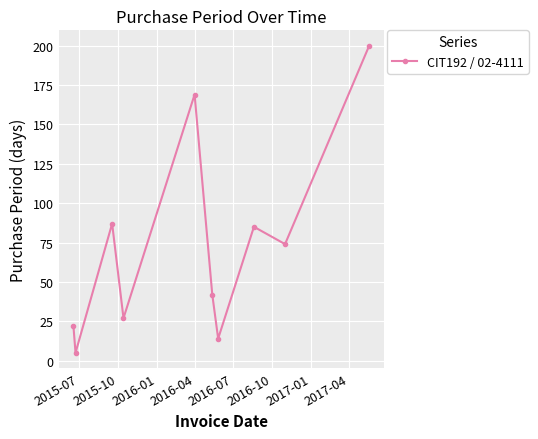

What is the difference between the maximum and minimum values?

195